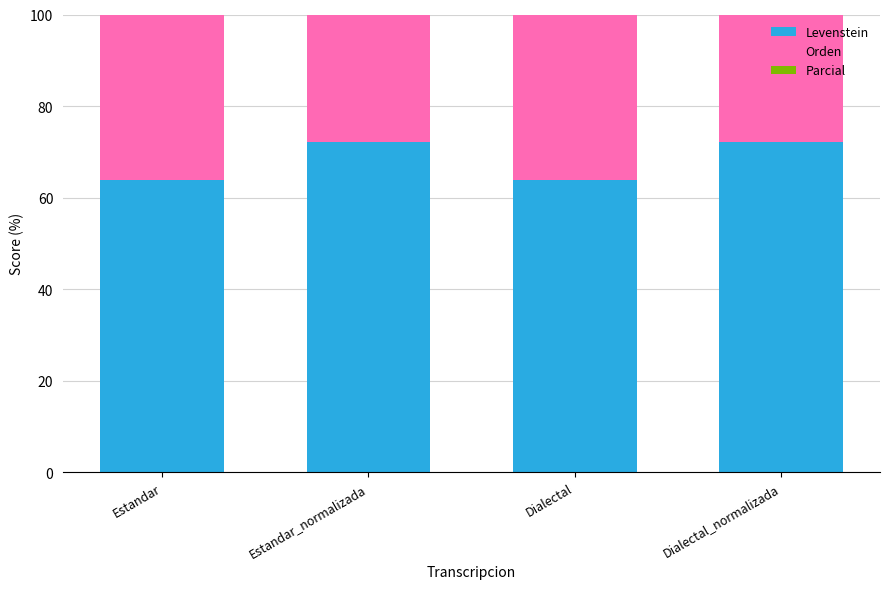

What is the label of the 1st bar from the left?

Estandar